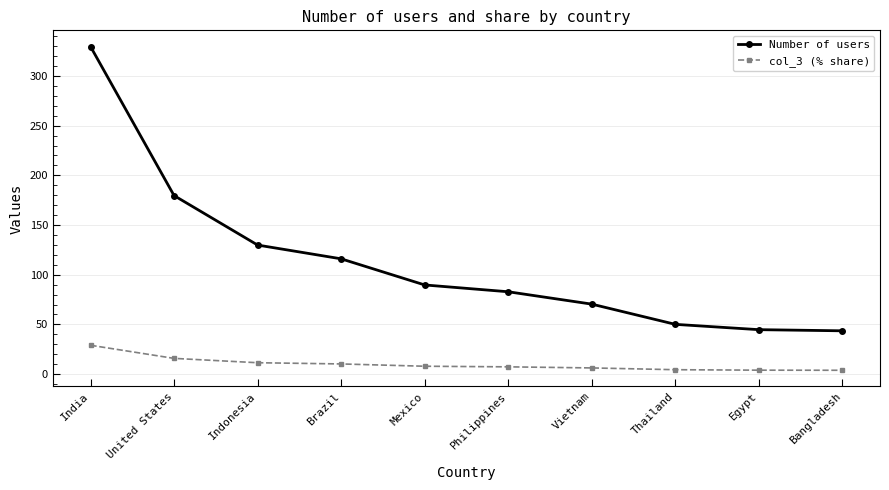

The value of Number of users at Egypt is 44.7. True or false?

True